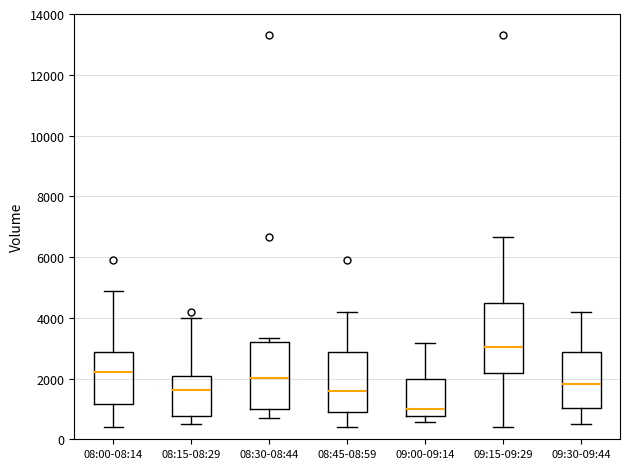

Reading left to right, read every box against the y-axis: the position of its median line, the range the box covers, and the ends of its whiskers. The values are not printed on the chart, so give them approximately, as read against the axis.

08:00-08:14: median 2200, box 1200 to 2800, whiskers 400 to 4800
08:15-08:29: median 1600, box 800 to 2000, whiskers 400 to 4000
08:30-08:44: median 2000, box 1000 to 3200, whiskers 800 to 3400
08:45-08:59: median 1600, box 1000 to 2800, whiskers 400 to 4200
09:00-09:14: median 1000, box 800 to 2000, whiskers 600 to 3200
09:15-09:29: median 3000, box 2200 to 4400, whiskers 400 to 6600
09:30-09:44: median 1800, box 1000 to 2800, whiskers 400 to 4200